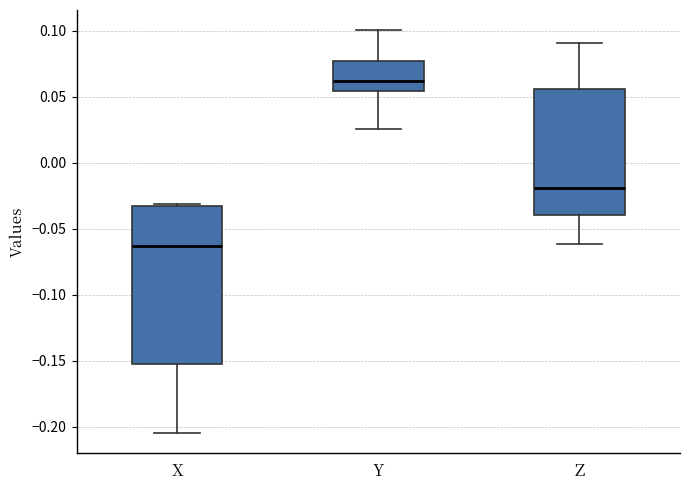

Reading left to right, transcribe this box plot: for each box, give where its median line is, the range the box spans, and where its two whiskers end, as read against the y-axis. The values are not printed on the chart, so give them approximately, as read against the axis.

X: median -0.065, box -0.155 to -0.035, whiskers -0.205 to -0.030
Y: median 0.060, box 0.055 to 0.075, whiskers 0.025 to 0.100
Z: median -0.020, box -0.040 to 0.055, whiskers -0.060 to 0.090